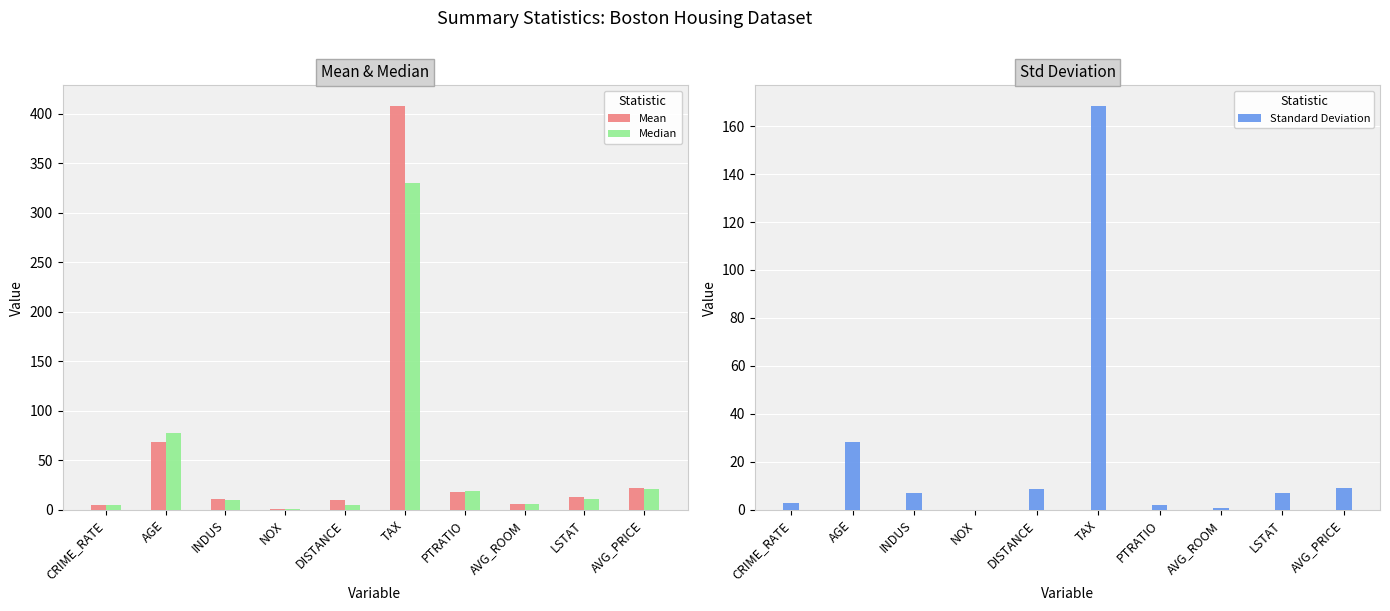

What is the value of the Mean bar at the 10th from the left?

22.5